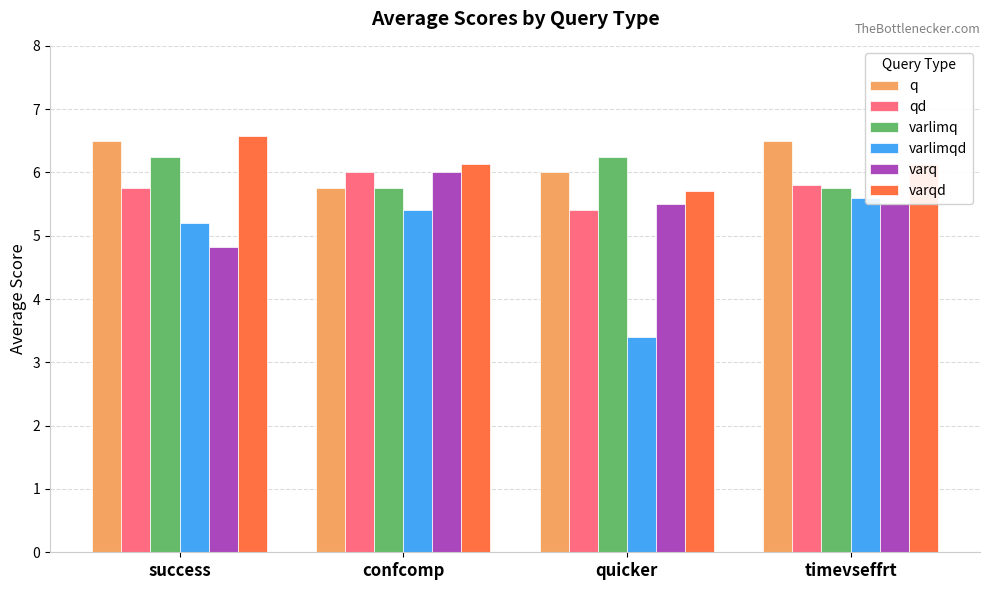

Which series has the widest spread of values?

varlimqd